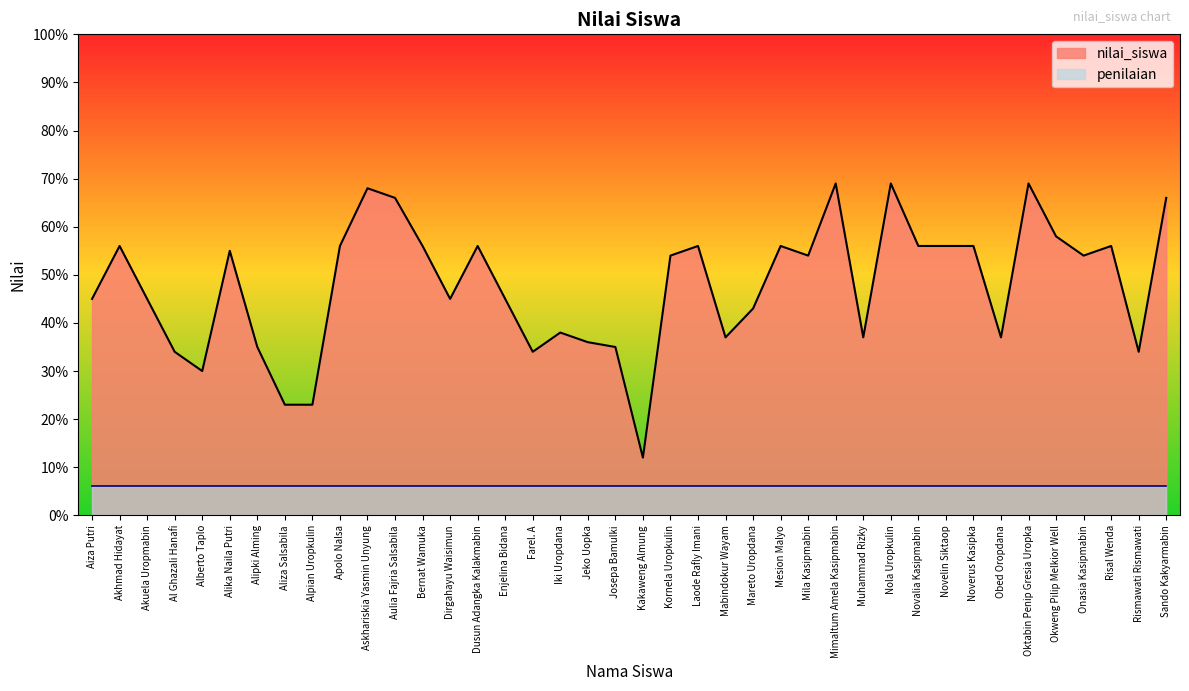

What is the label of the 14th point from the right?

Mila Kasipmabin